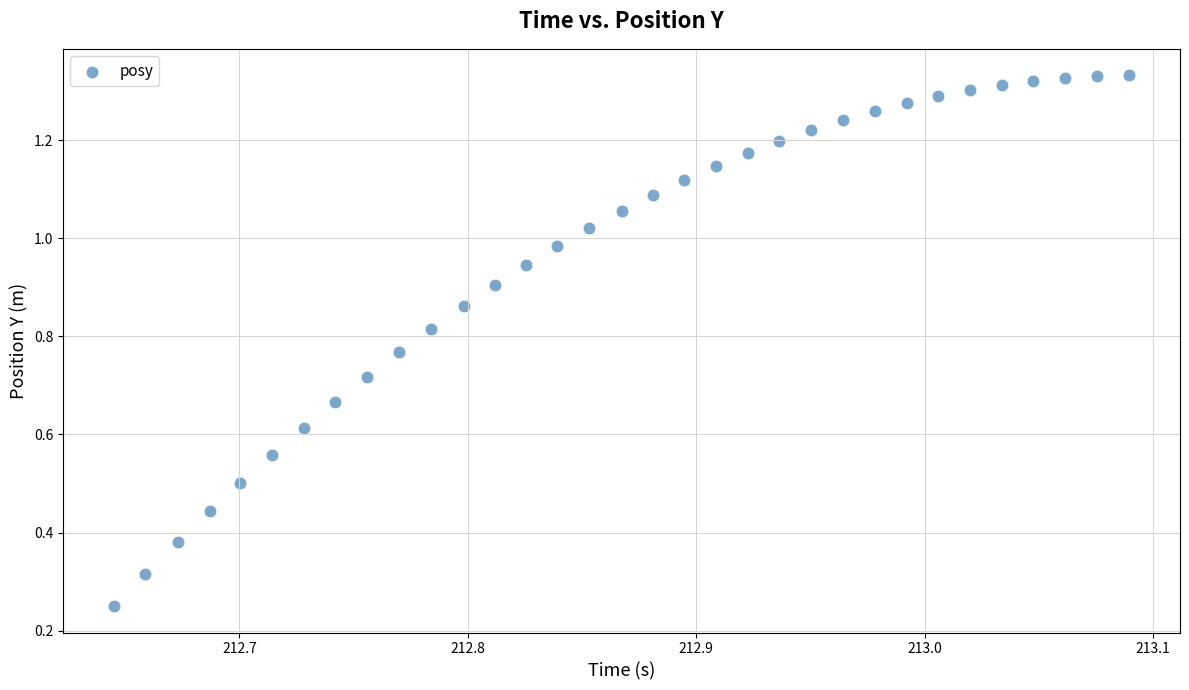

How many data points are displayed?

33